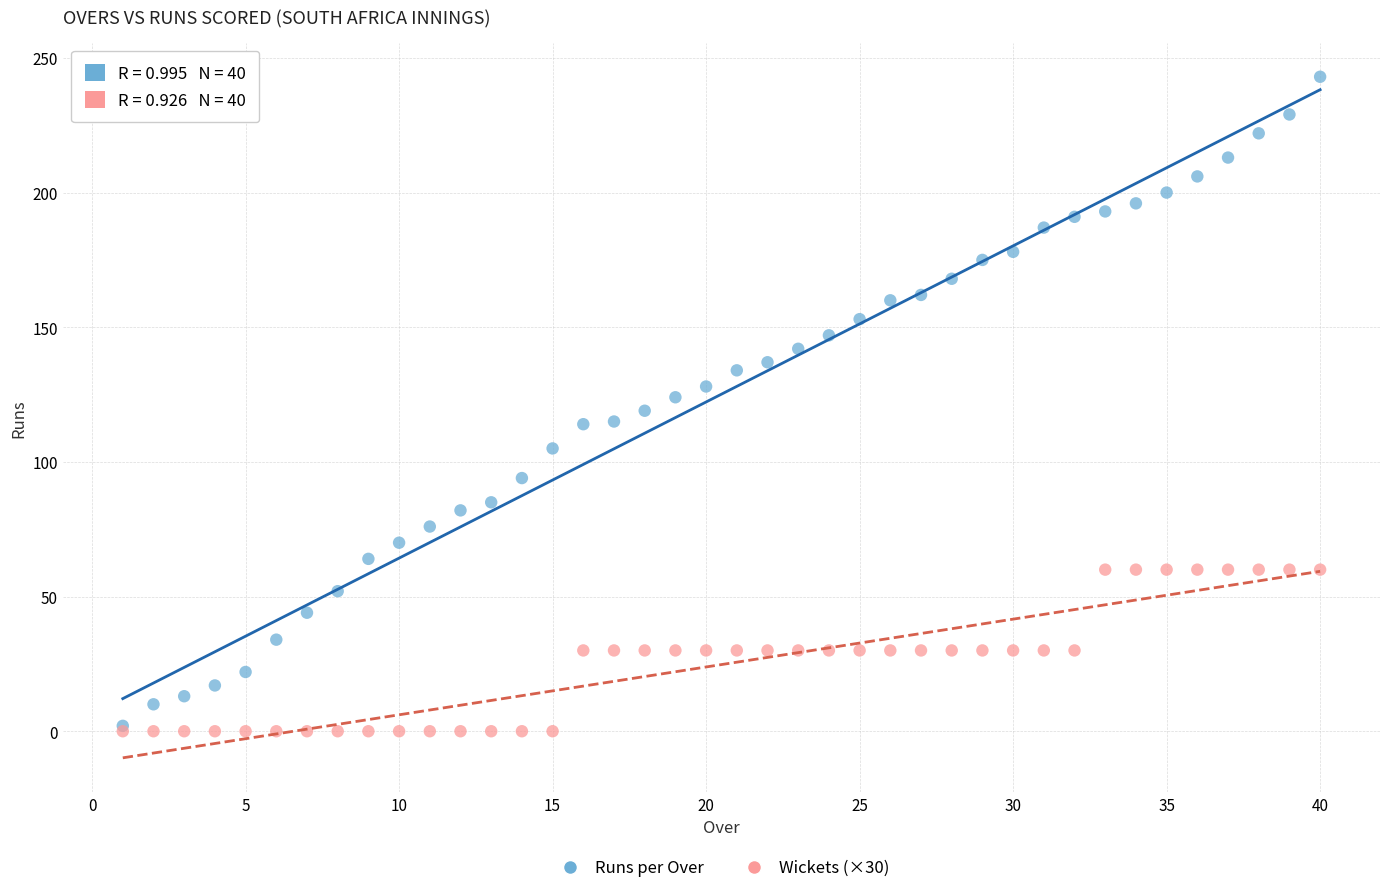

What are all the series names shown in the legend?

Runs per Over, Wickets (×30)